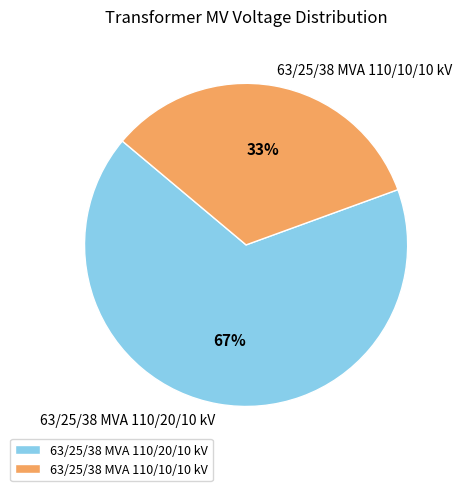

Which slice is the smallest?

63/25/38 MVA 110/10/10 kV